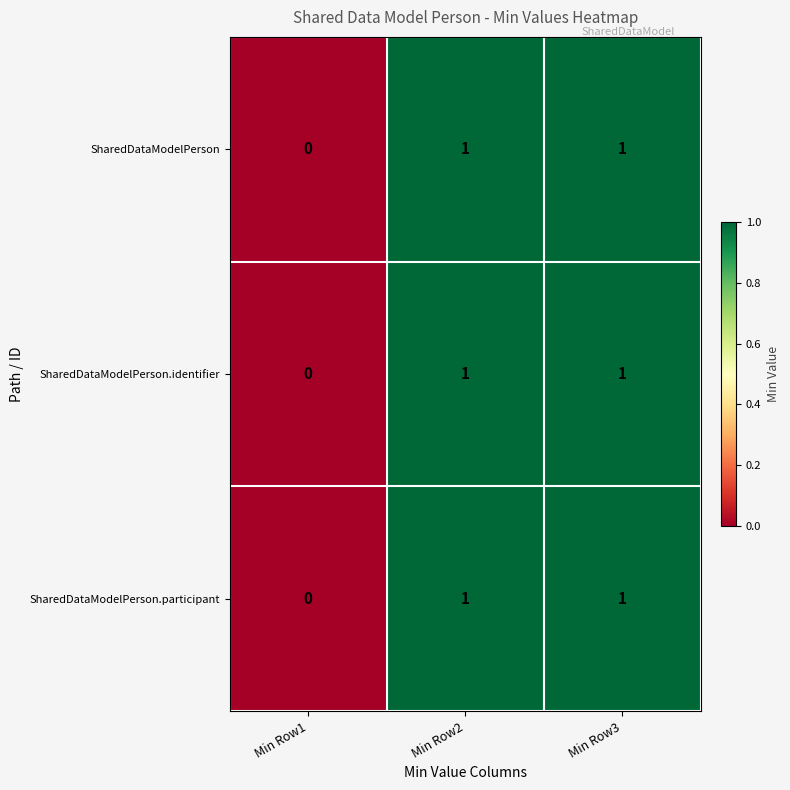

Count the number of categories in the chart.

3